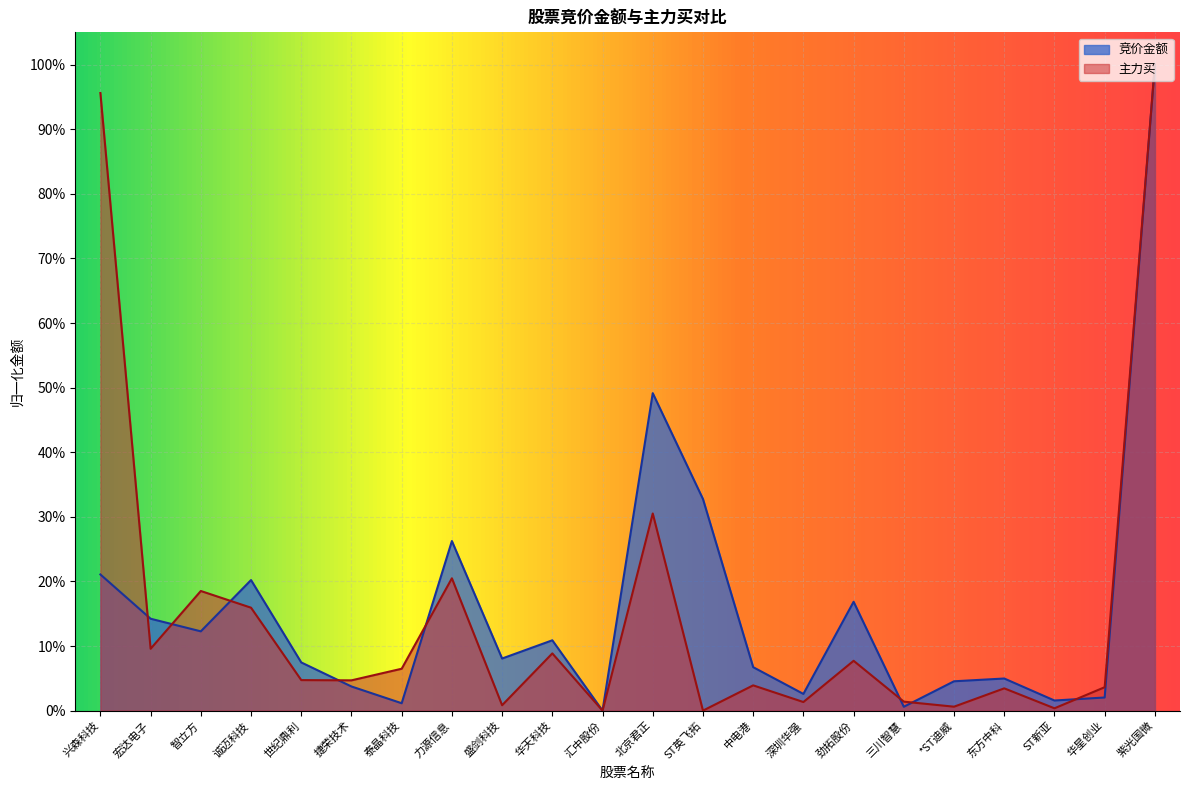

Rank the categories by 竞价金额 value from lowest to highest.

汇中股份, 三川智慧, 泰晶科技, ST新亚, 华星创业, 深圳华强, 捷荣技术, *ST迪威, 东方中科, 中电港, 世纪鼎利, 盛剑科技, 华天科技, 智立方, 宏达电子, 劲拓股份, 诚迈科技, 兴森科技, 力源信息, ST英飞拓, 北京君正, 紫光国微